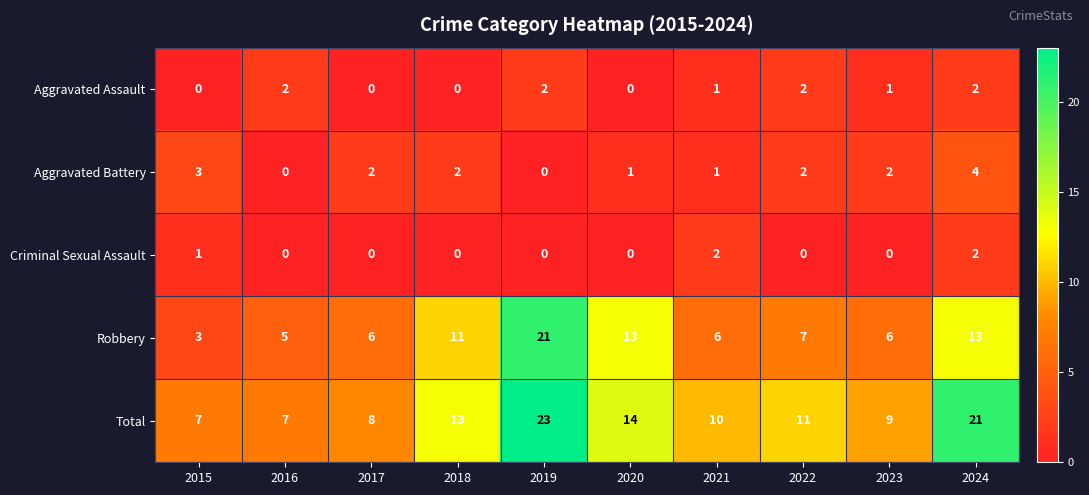

Between 2020 and 2023, which series saw the biggest shift?

Robbery